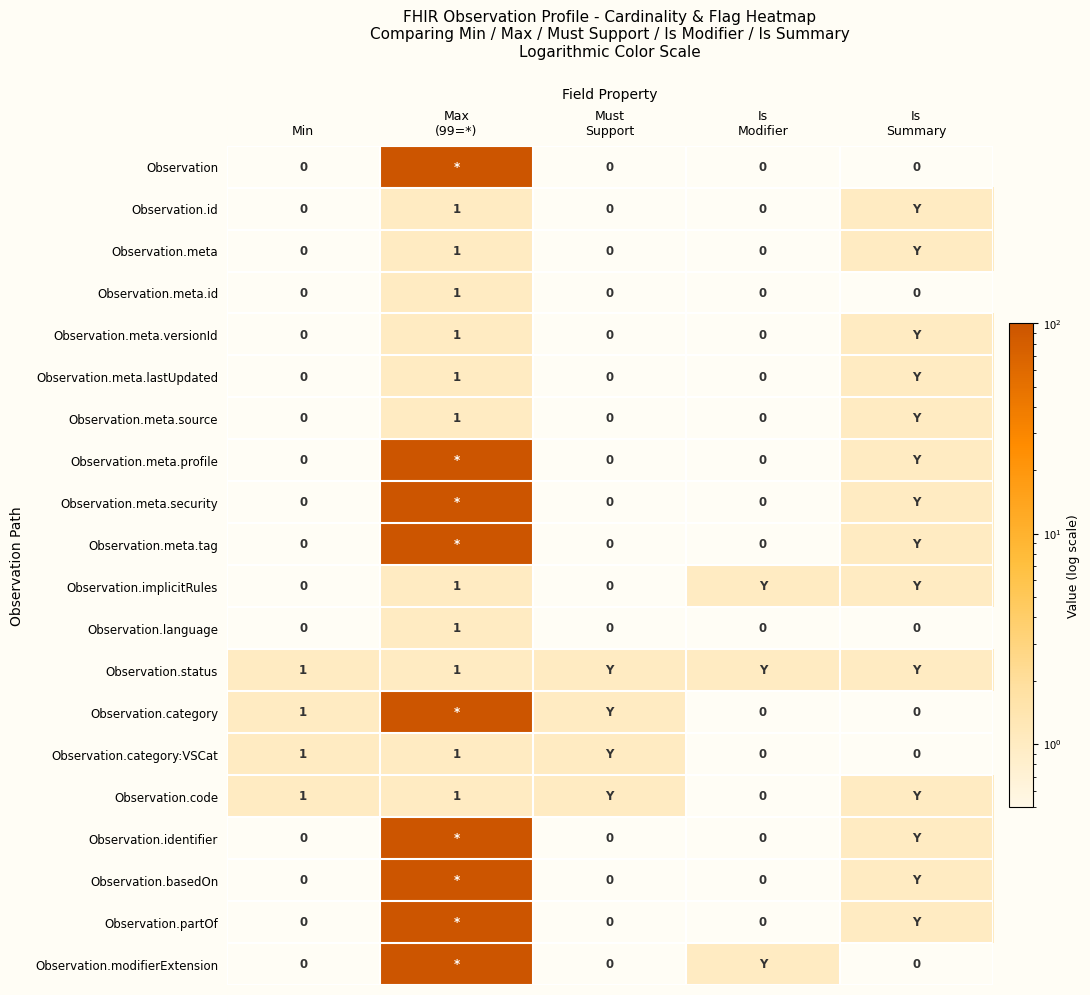

Count the Observation.language values in the range 0 to 1.

5